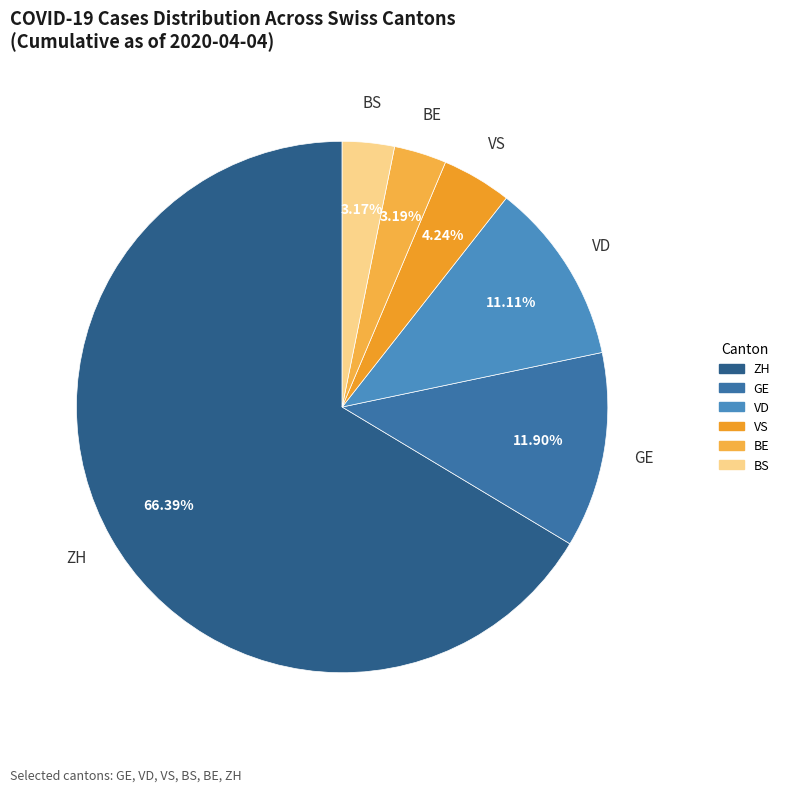

Which slice is the largest?

ZH